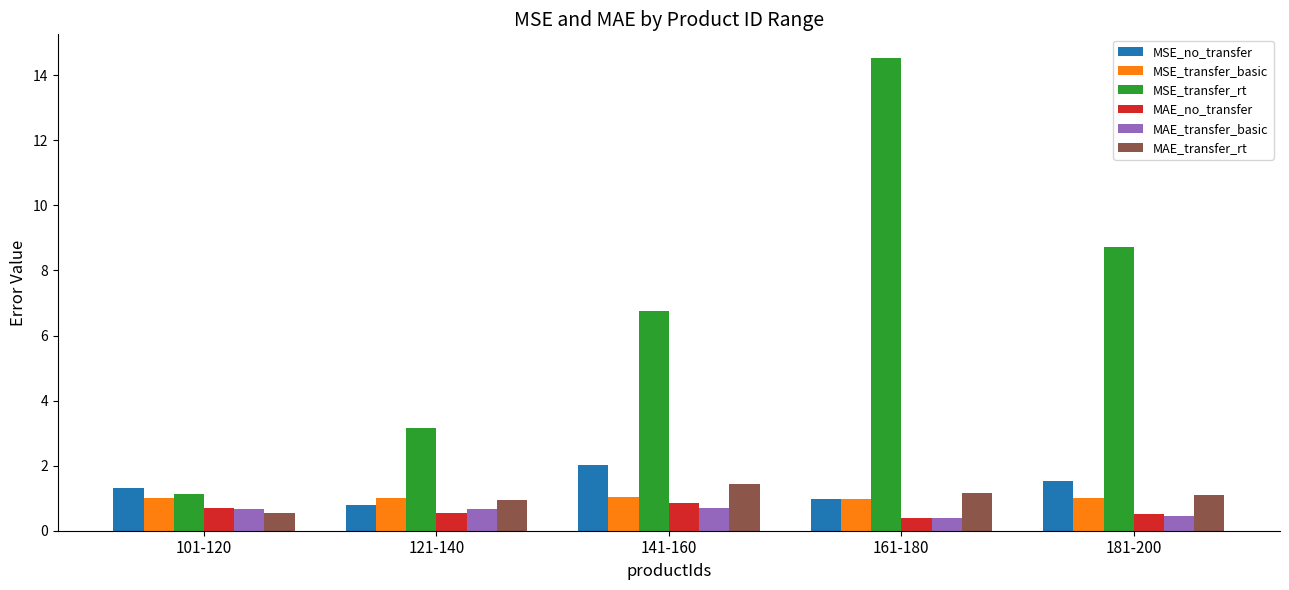

Is the value of MSE_transfer_basic at 141-160 greater than the value of MAE_transfer_rt at 101-120?

Yes